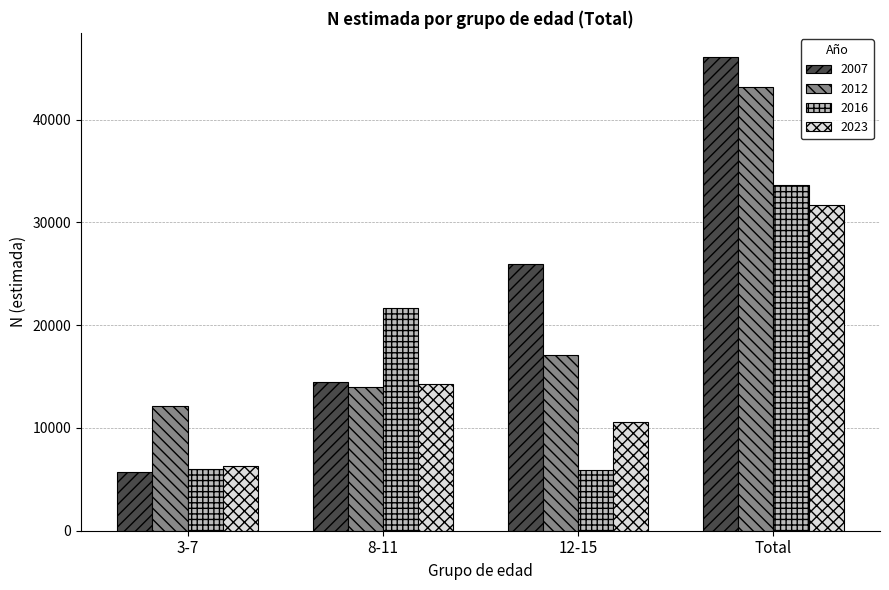

List the series in order of their peak value, highest first.

2007, 2012, 2016, 2023